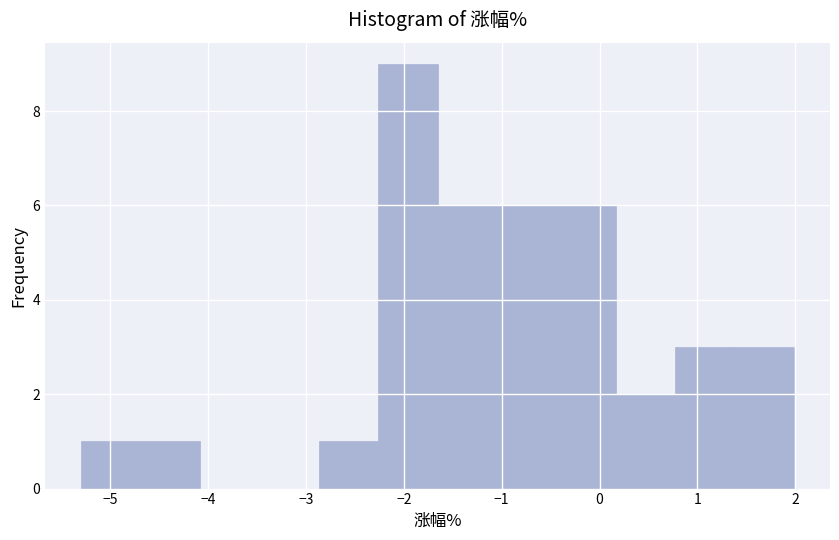

Which range on the x-axis has the tallest bar?

-2.3 to -1.7